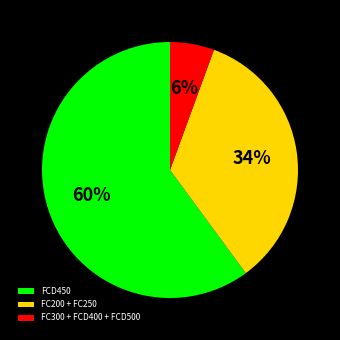

Rank the categories by value from lowest to highest.

FC300 + FCD400 + FCD500, FC200 + FC250, FCD450